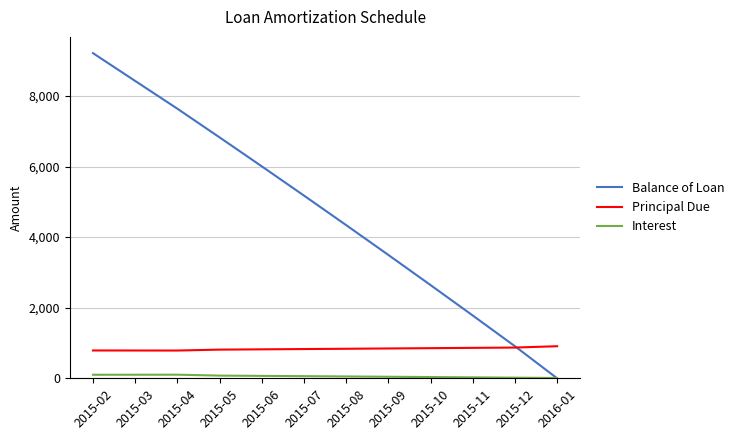

Which label corresponds to the largest value in the chart?

2015-02